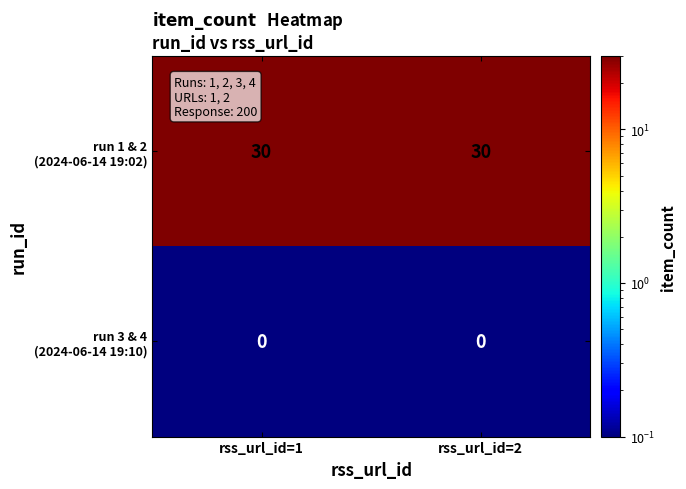

What is the spread (max minus min) of values at rss_url_id=2?

30